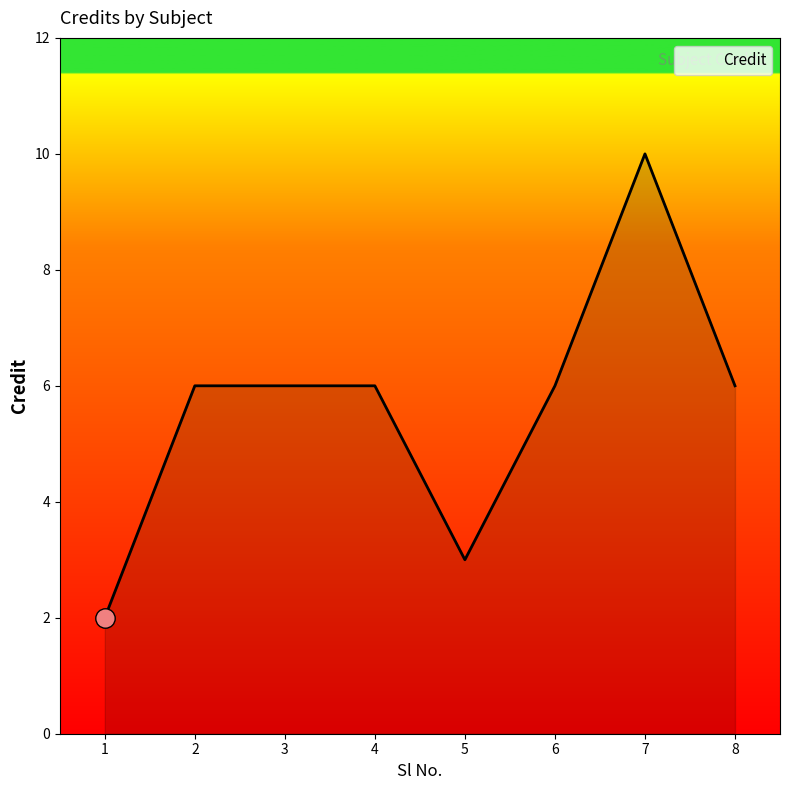

True or false: the data shows 2 at 8.

False